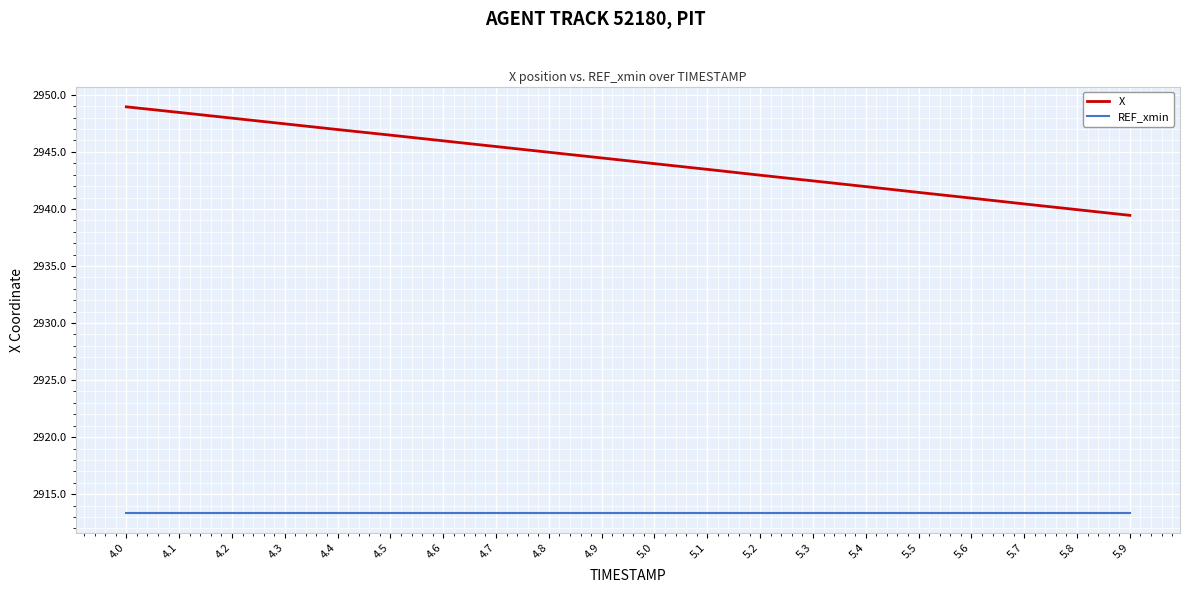

Is the value of X at 4.2 greater than the value of REF_xmin at 4.8?

Yes